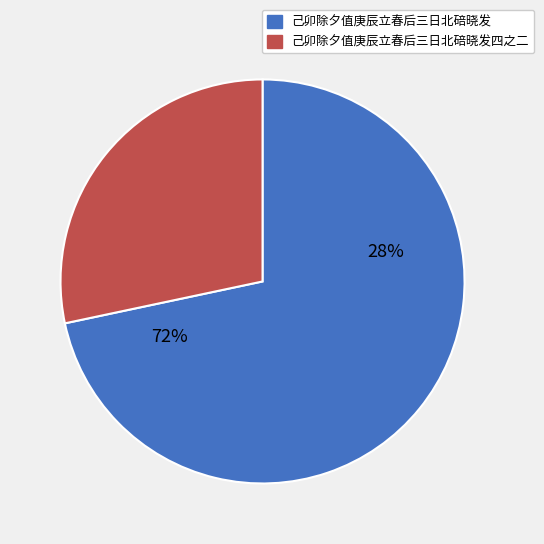

What percentage is NOT represented by 己卯除夕值庚辰立春后三日北碚晓发四之二?

71.7%